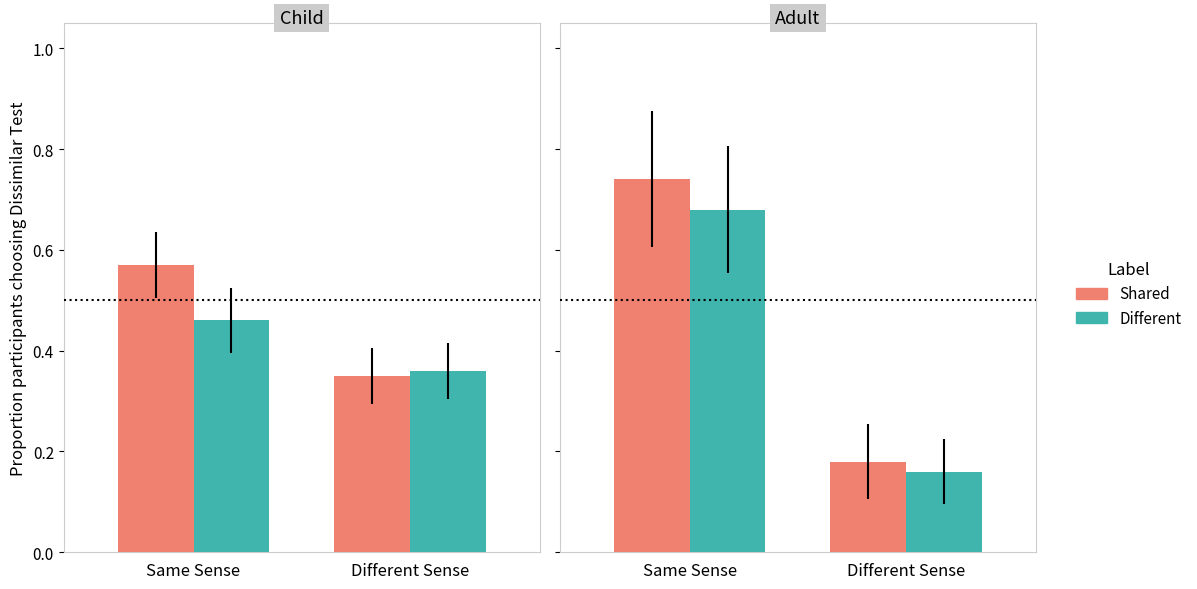

What position from the right is Different Sense?

1